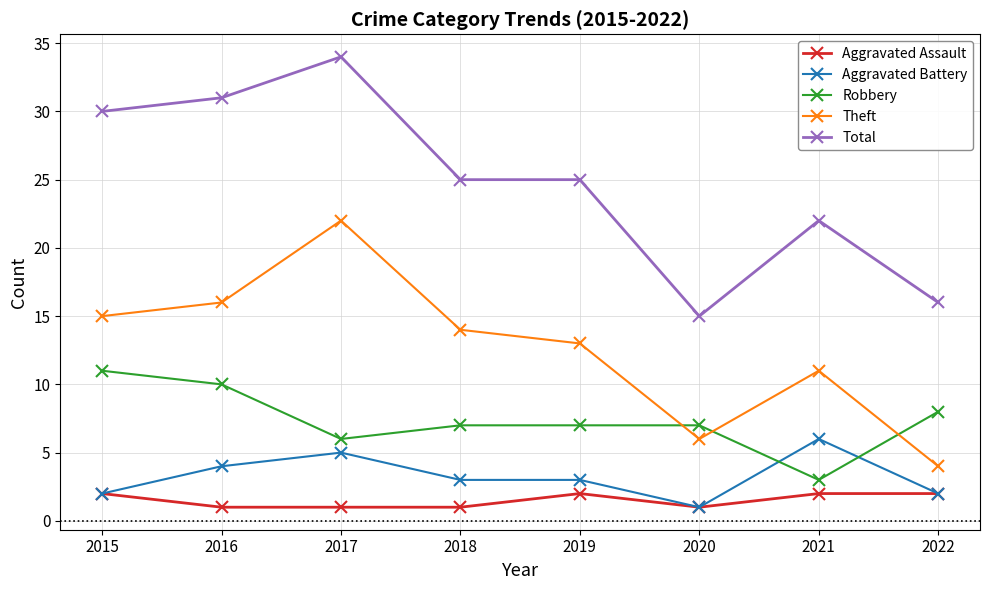

The Total series shows 31 at 2016. True or false?

True